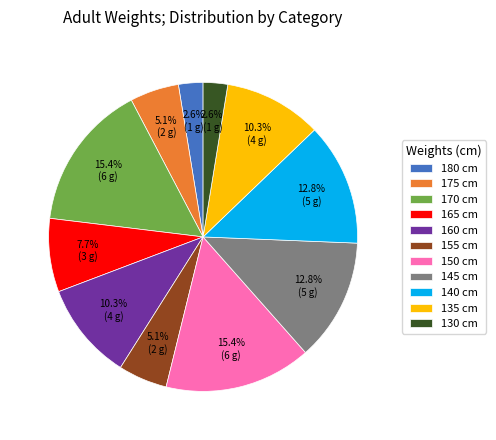

The 175 slice represents 5% of the pie. True or false?

True